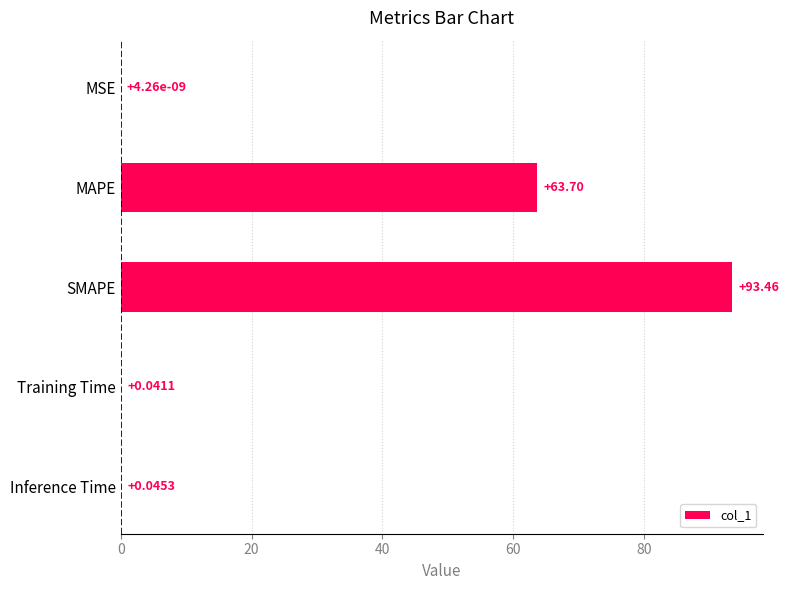

Are the bars horizontal?

Yes